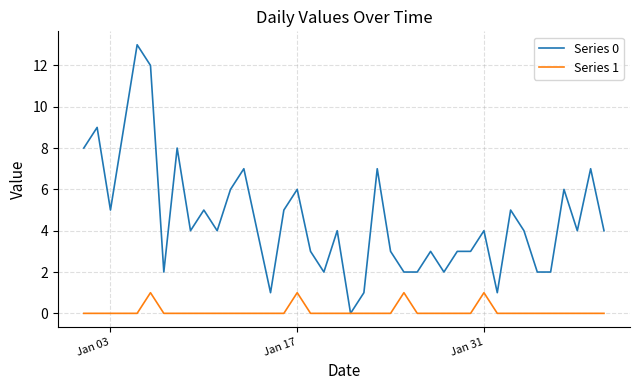

What is the maximum value shown in the chart?

13